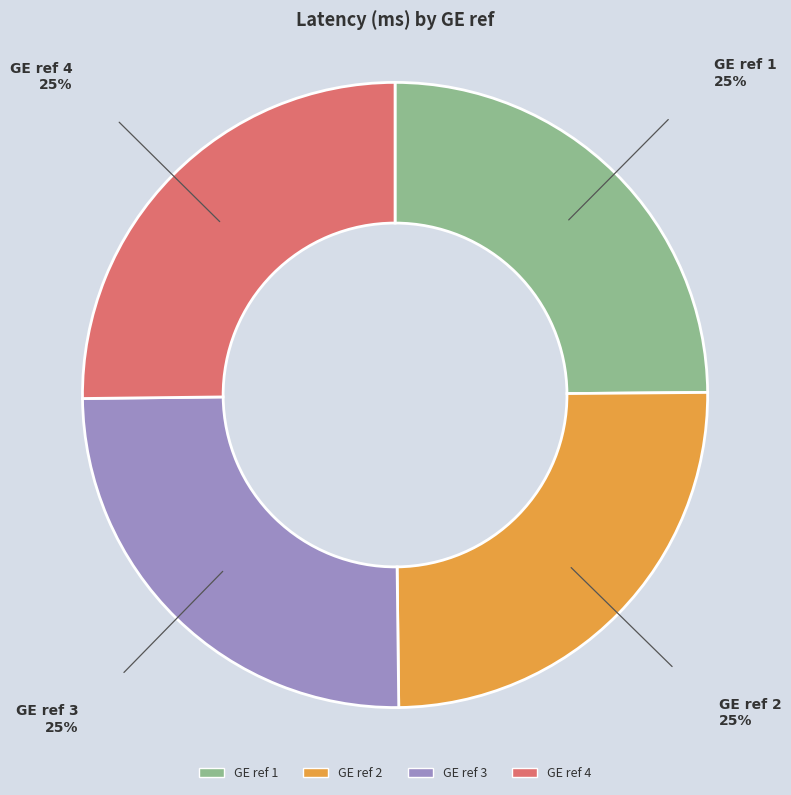

Is there any slice that represents more than half of the pie?

No